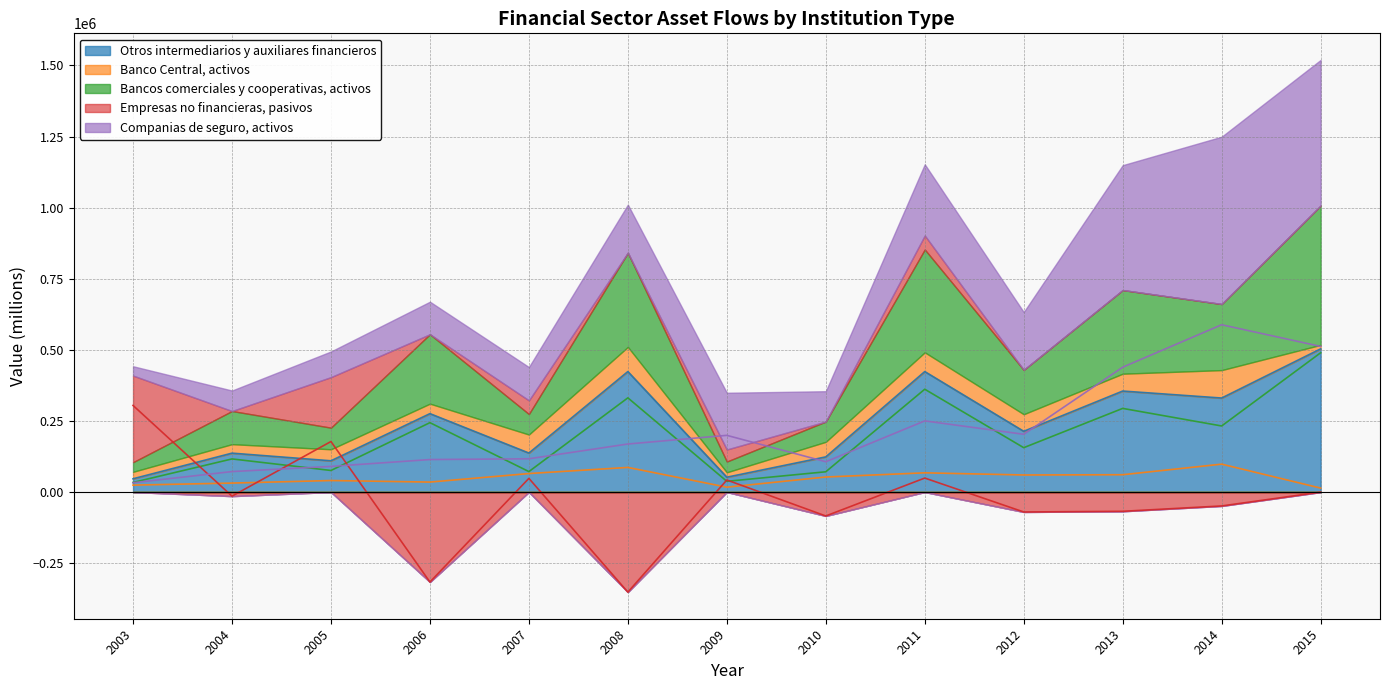

What is the approximate value of Empresas no financieras, pasivos at 2014, to the nearest 10?

-48860